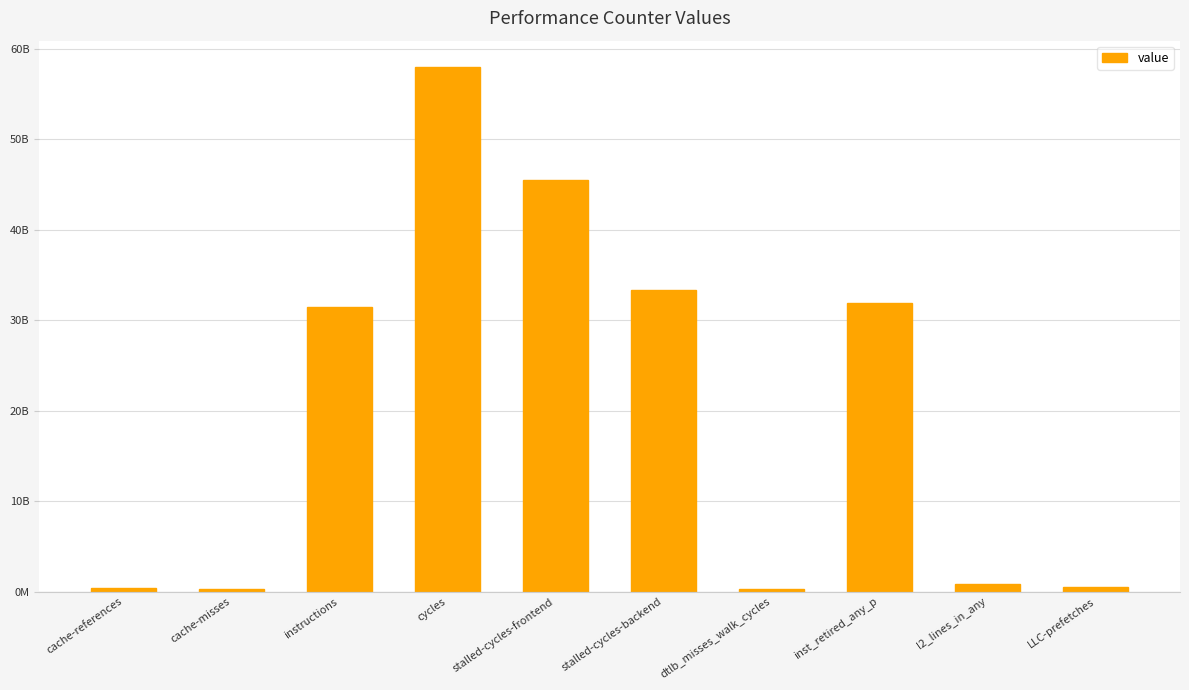

Are the bars horizontal?

No